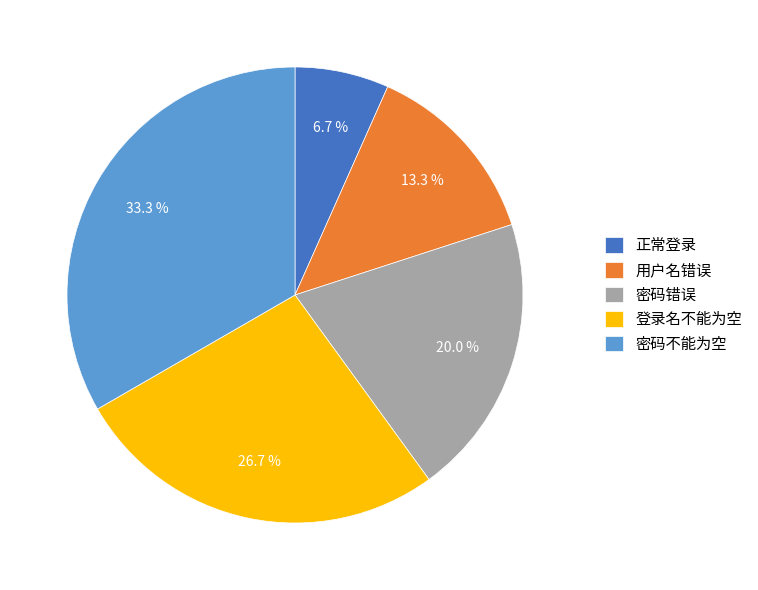

Rank the categories by value from highest to lowest.

密码不能为空, 登录名不能为空, 密码错误, 用户名错误, 正常登录